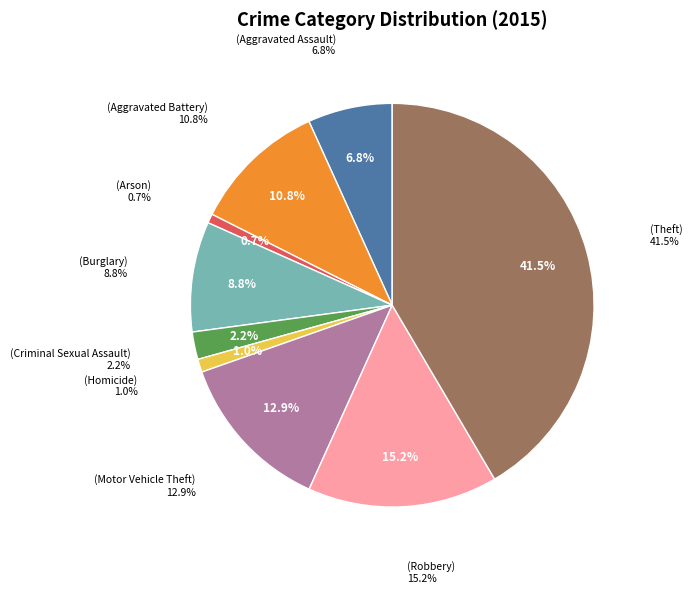

To the nearest percent, what is the difference between the largest and smallest slice percentages?

41%